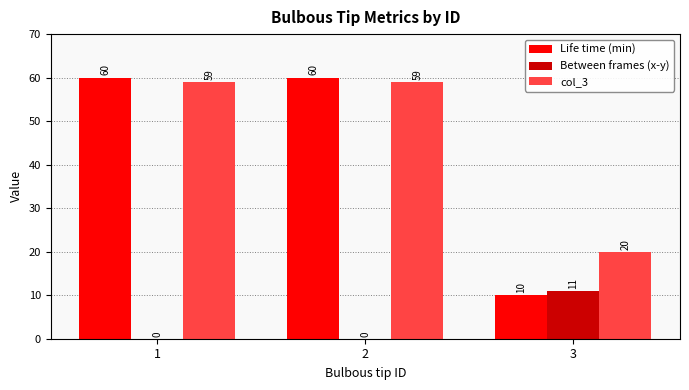

The col_3 series shows 37 at 2. True or false?

False